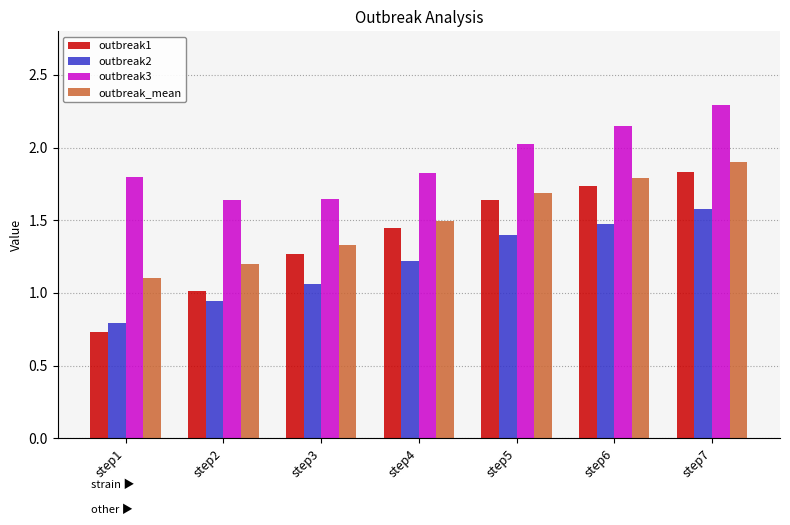

The value of outbreak2 at step5 is 2.3. True or false?

False